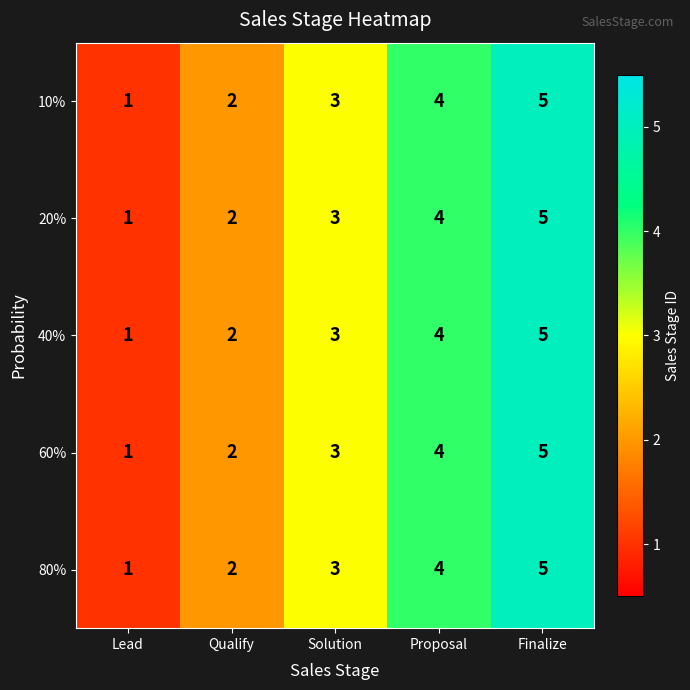

What is the total value across all series at Finalize?

25